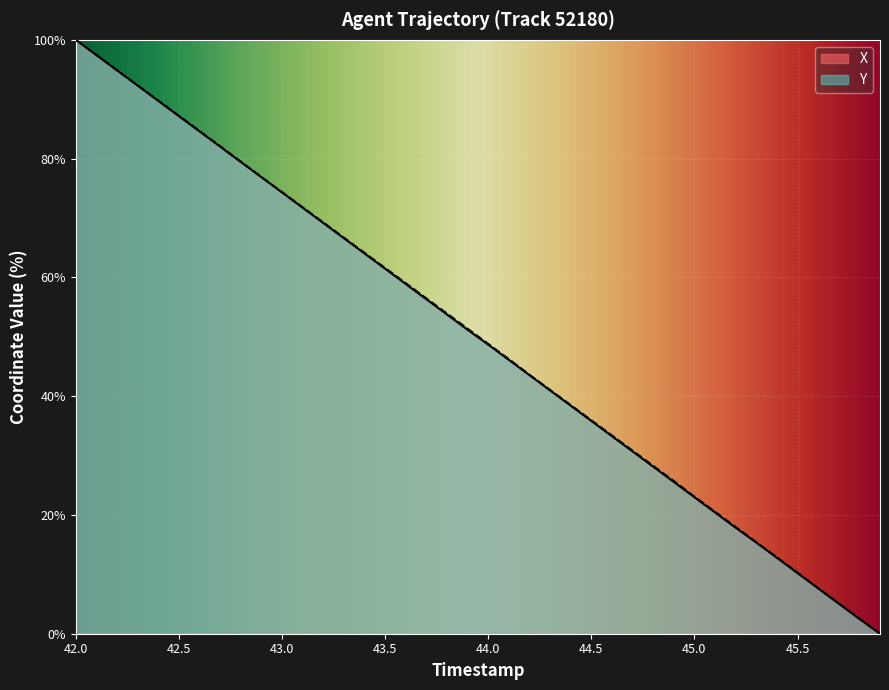

Which series has the largest total across all categories?

Y